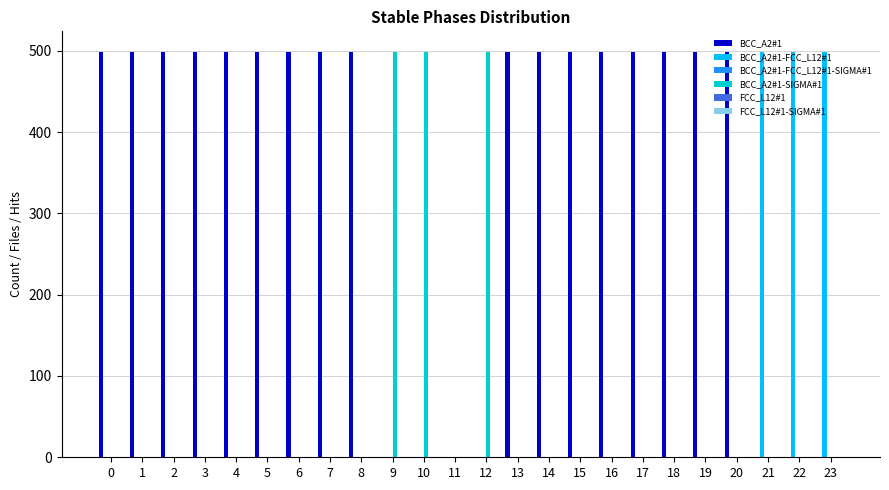

True or false: BCC_A2#1-SIGMA#1 has a value of 336 at 23.

False